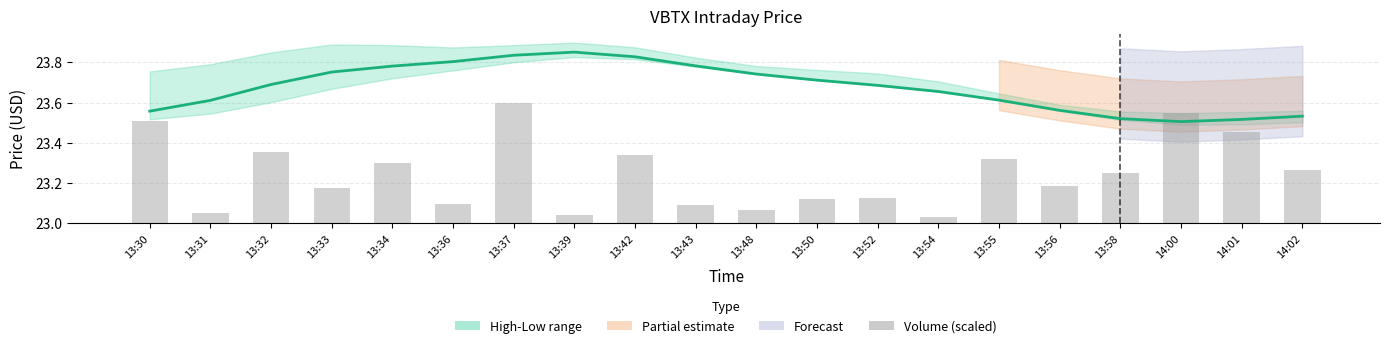

Reading left to right, transcribe all the data shown in this chart.

Close: 23.6	23.6	23.7	23.8	23.8	23.8	23.8	23.9	23.8	23.8	23.7	23.7	23.7	23.7	23.6	23.6	23.5	23.5	23.5	23.5
Volume (scaled): 0.5	0.0	0.4	0.2	0.3	0.1	0.6	0.0	0.3	0.1	0.1	0.1	0.1	0.0	0.3	0.2	0.2	0.5	0.5	0.3